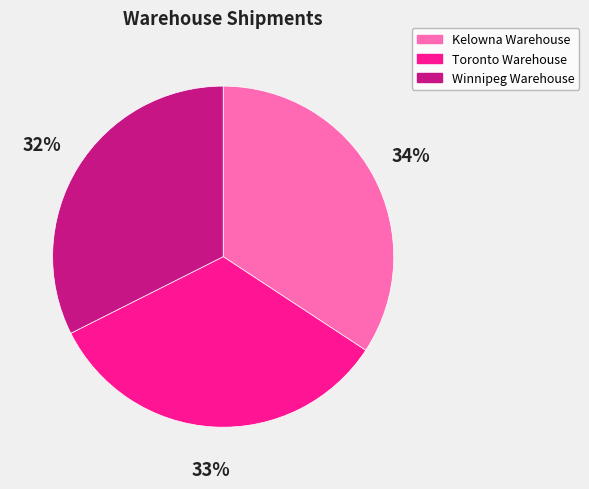

To the nearest percent, what is the average slice percentage?

33%